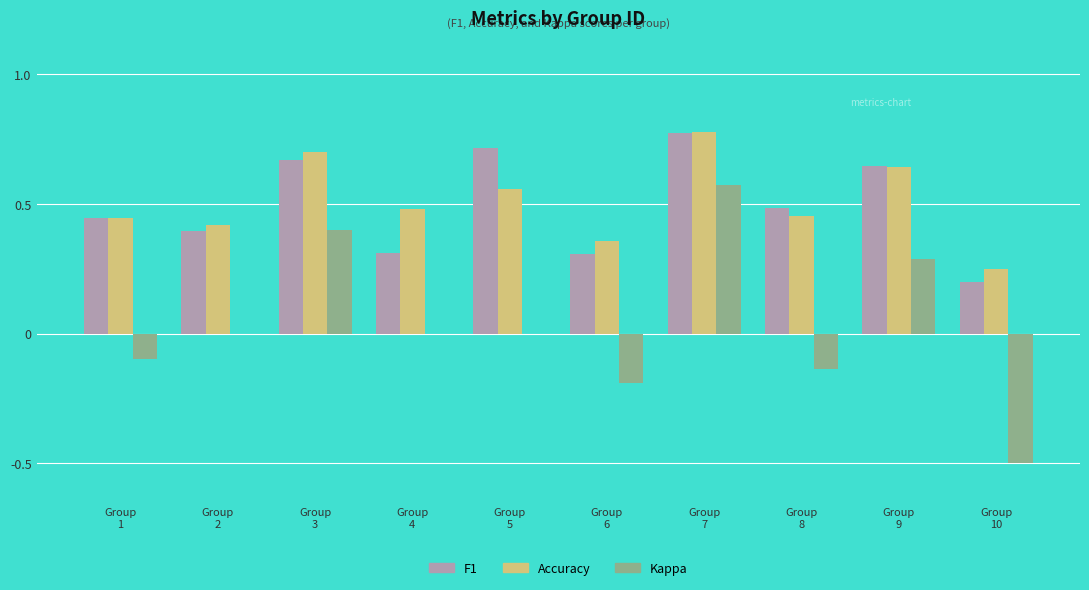

What is the sum of all F1 values?

4.9